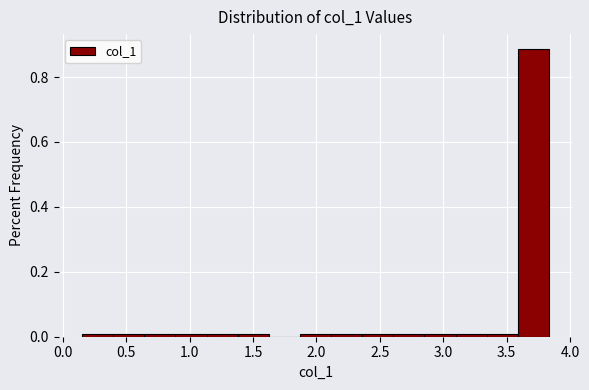

Reading left to right, list every bar in this chart as the range it spans on the x-axis followed by its height. Neither the bar edges nor the heights are printed on the chart, so give them approximately, as read against the axes.

0.15 to 0.40: under 0.02
0.40 to 0.65: under 0.02
0.65 to 0.90: under 0.02
0.90 to 1.15: under 0.02
1.15 to 1.40: under 0.02
1.40 to 1.60: under 0.02
1.60 to 1.85: 0
1.85 to 2.10: under 0.02
2.10 to 2.35: under 0.02
2.35 to 2.60: under 0.02
2.60 to 2.85: under 0.02
2.85 to 3.10: under 0.02
3.10 to 3.35: under 0.02
3.35 to 3.60: under 0.02
3.60 to 3.85: 0.88